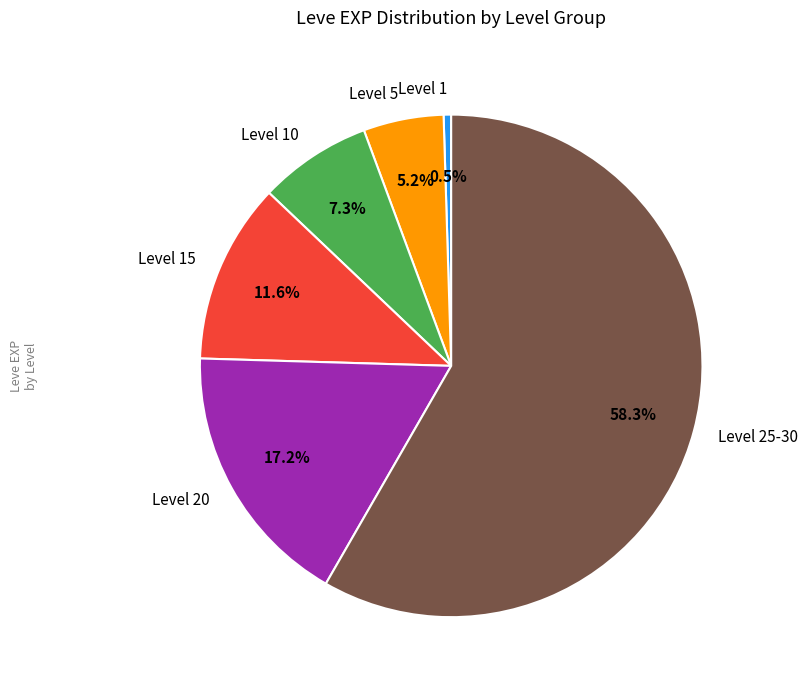

Is Level 25-30 the majority of the pie?

Yes